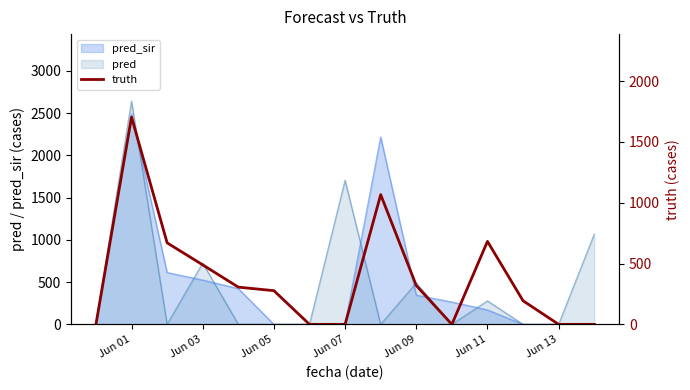

What is the average value?

380